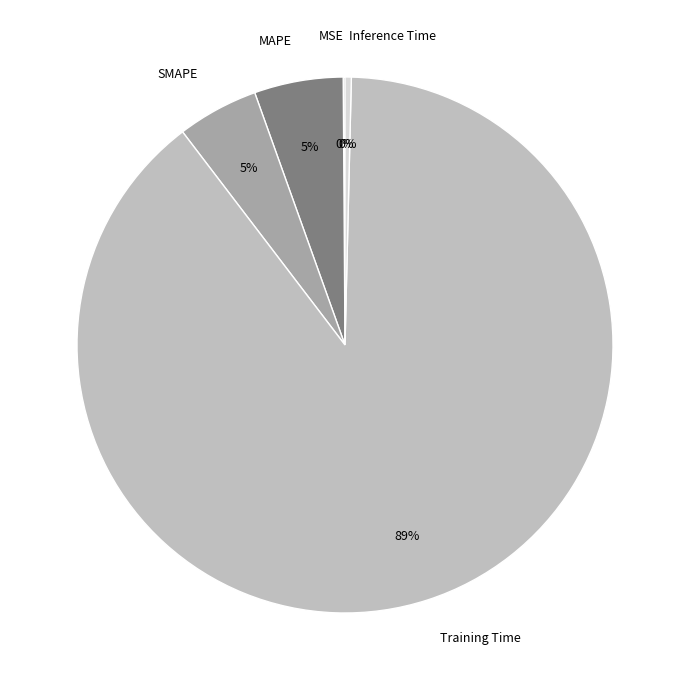

Combined, do SMAPE and MAPE account for over 50%?

No